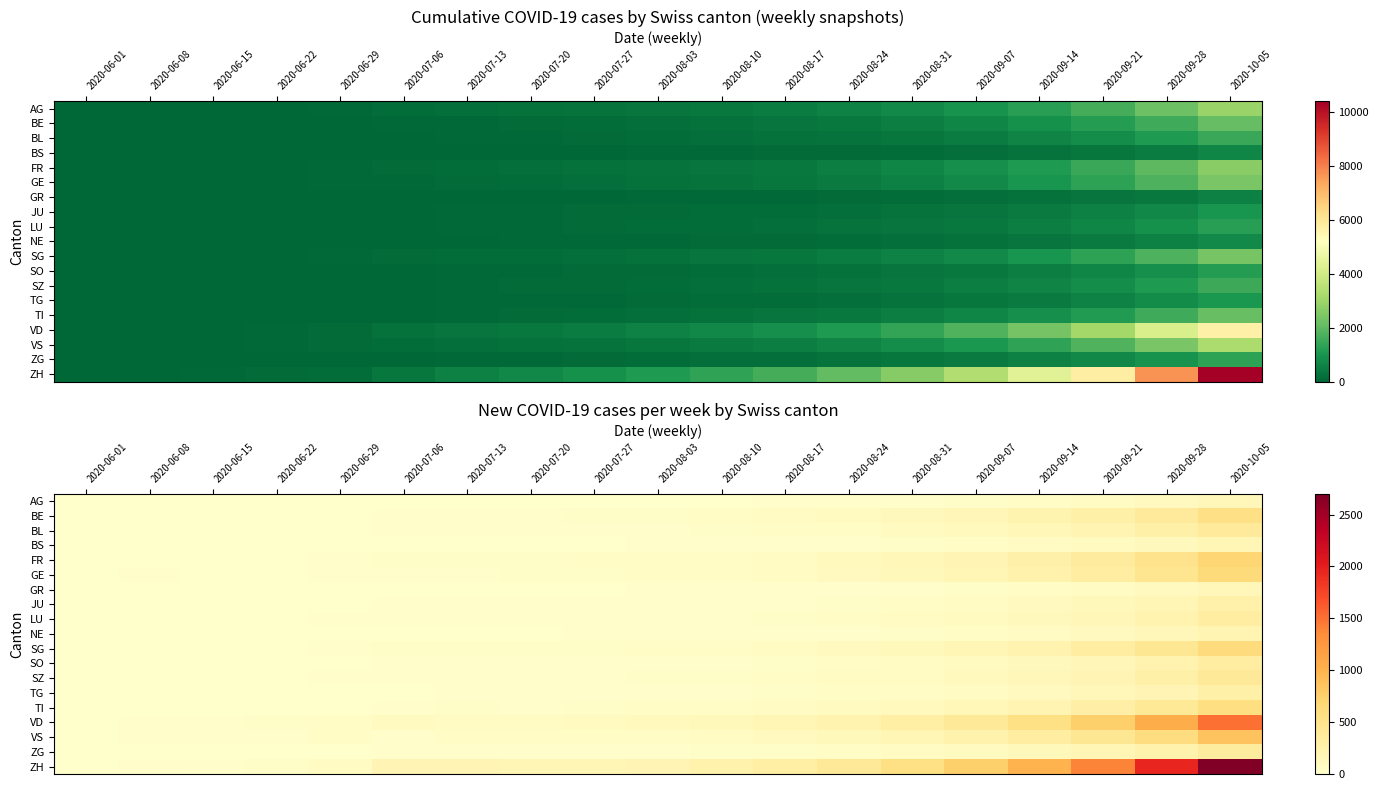

What is the total value across all series at 2020-09-07?

3053